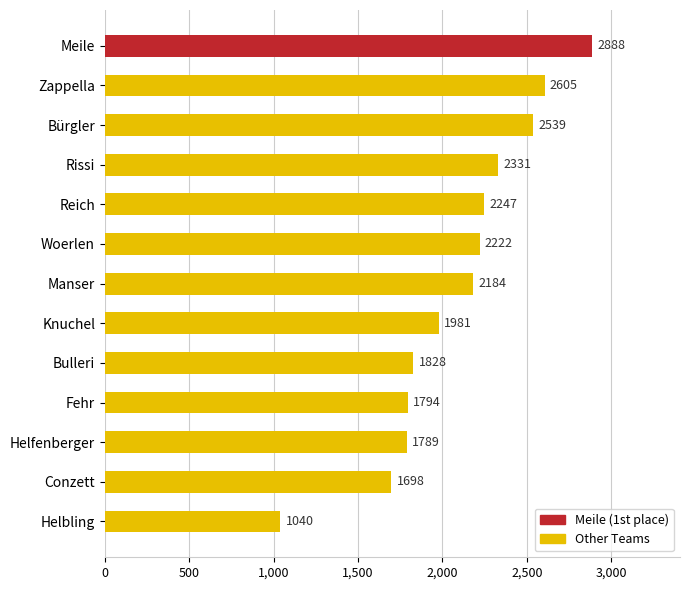

List the labels in order of value, smallest first.

Helbling, Conzett, Helfenberger, Fehr, Bulleri, Knuchel, Manser, Woerlen, Reich, Rissi, Bürgler, Zappella, Meile